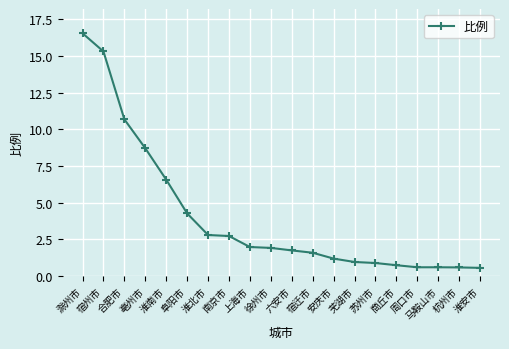

What is the change in value from 淮南市 to 周口市?

-6.0